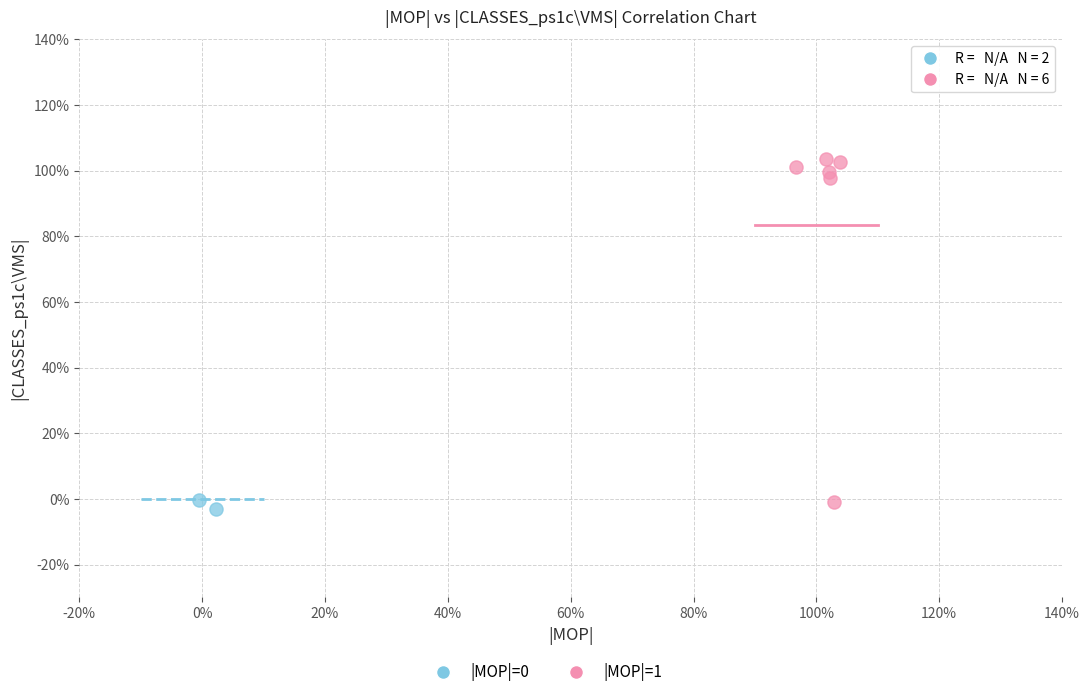

Which series contains the highest Y value?

|MOP|=1